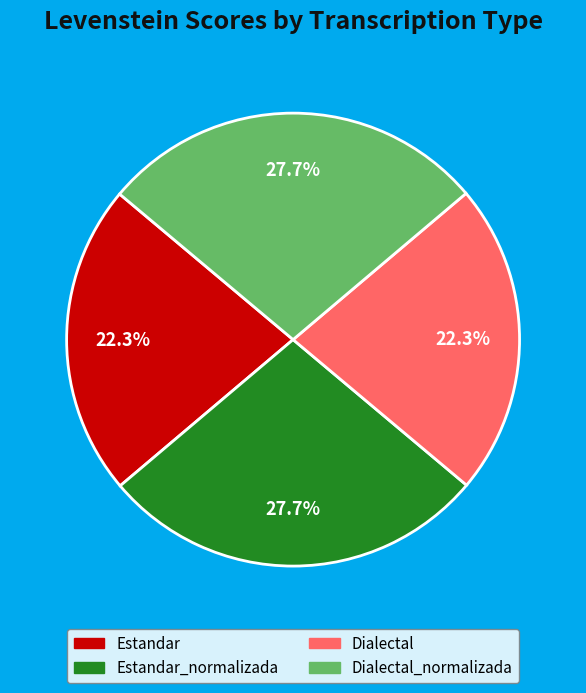

Is there any slice that represents more than half of the pie?

No